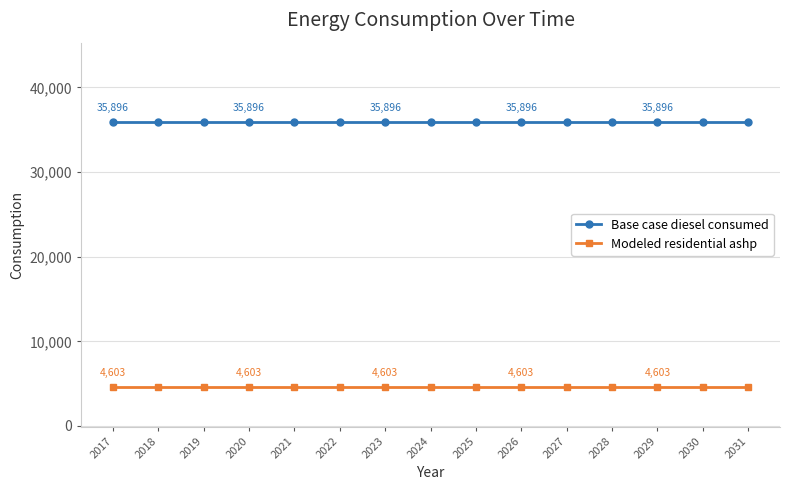

Reading left to right, extract all data points from this chart.

Base case diesel consumed: 2017=35896.1	2018=35896.1	2019=35896.1	2020=35896.1	2021=35896.1	2022=35896.1	2023=35896.1	2024=35896.1	2025=35896.1	2026=35896.1	2027=35896.1	2028=35896.1	2029=35896.1	2030=35896.1	2031=35896.1
Modeled residential ashp: 2017=4603.5	2018=4603.5	2019=4603.5	2020=4603.5	2021=4603.5	2022=4603.5	2023=4603.5	2024=4603.5	2025=4603.5	2026=4603.5	2027=4603.5	2028=4603.5	2029=4603.5	2030=4603.5	2031=4603.5